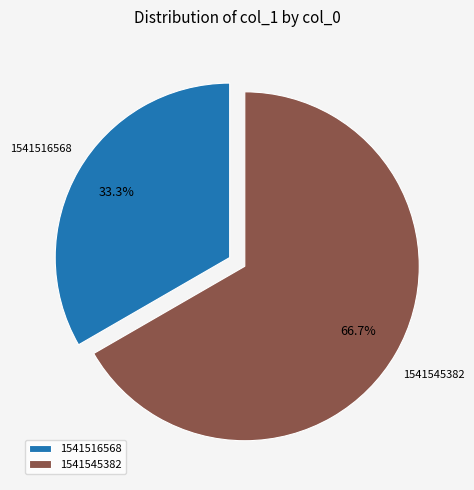

To the nearest percent, what is the average slice percentage?

50%